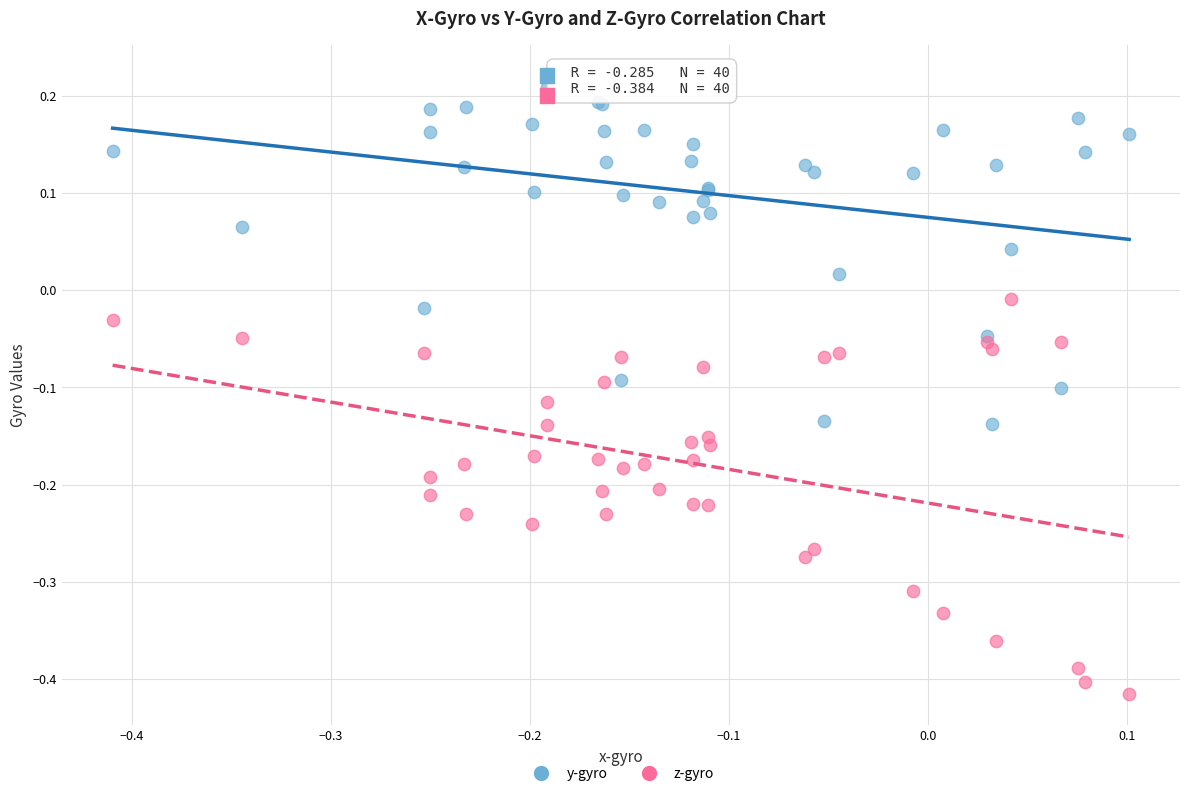

Which series contains the lowest Y value?

z-gyro